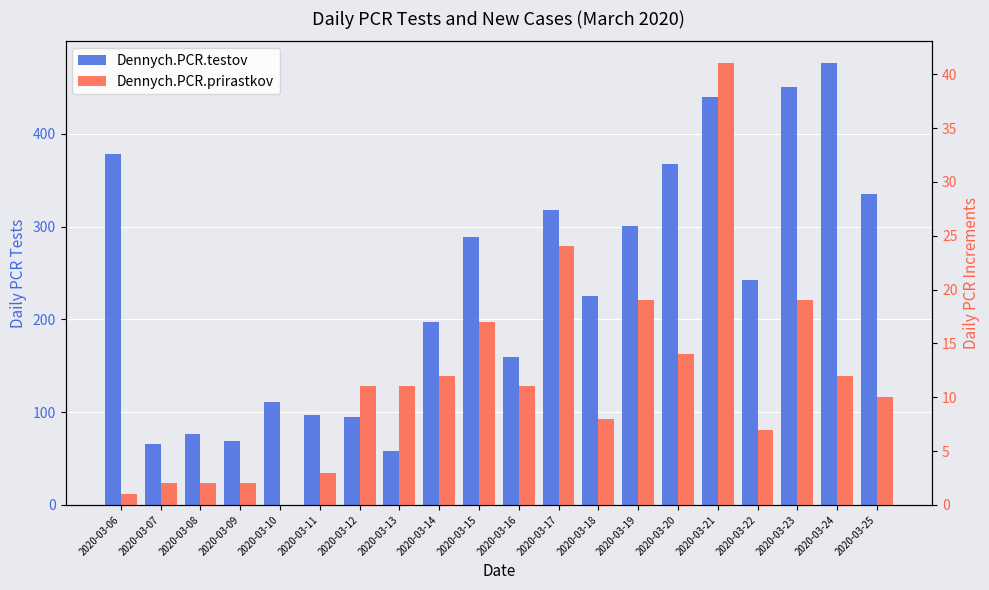

Reading right to left, what are all the values shown in this chart?

Dennych.PCR.testov: 2020-03-25=335	2020-03-24=476	2020-03-23=451	2020-03-22=242	2020-03-21=440	2020-03-20=368	2020-03-19=301	2020-03-18=225	2020-03-17=318	2020-03-16=159	2020-03-15=289	2020-03-14=197	2020-03-13=58	2020-03-12=95	2020-03-11=97	2020-03-10=111	2020-03-09=69	2020-03-08=76	2020-03-07=66	2020-03-06=378
Dennych.PCR.prirastkov: 2020-03-25=10	2020-03-24=12	2020-03-23=19	2020-03-22=7	2020-03-21=41	2020-03-20=14	2020-03-19=19	2020-03-18=8	2020-03-17=24	2020-03-16=11	2020-03-15=17	2020-03-14=12	2020-03-13=11	2020-03-12=11	2020-03-11=3	2020-03-10=0	2020-03-09=2	2020-03-08=2	2020-03-07=2	2020-03-06=1